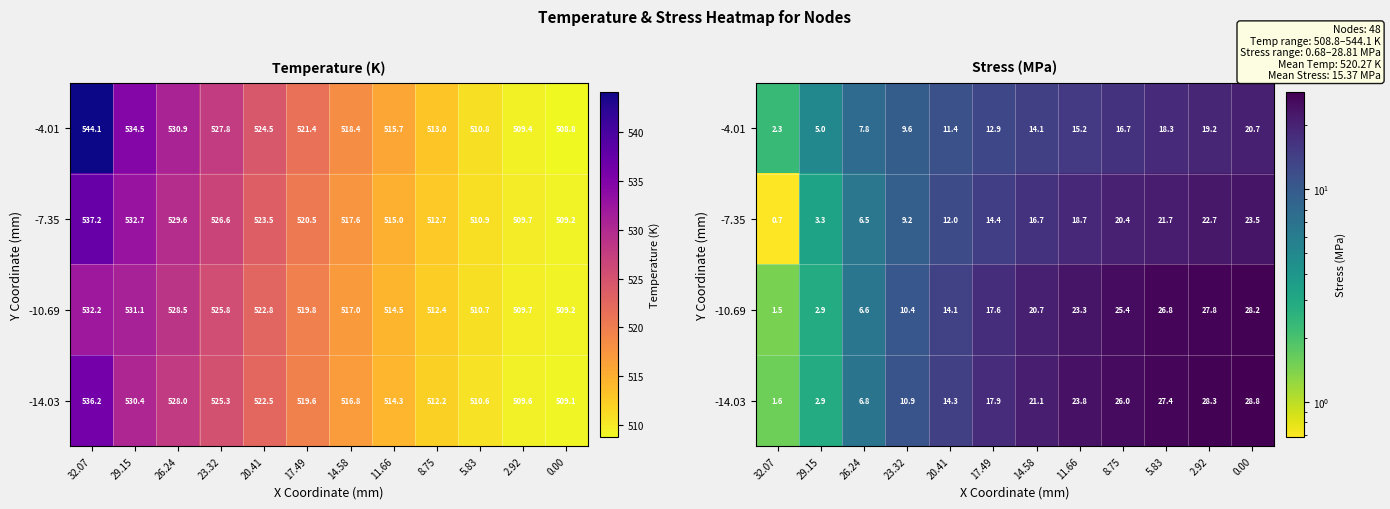

Is the value of -7.35 at 5.83 greater than the value of -14.03 at 17.49?

Yes